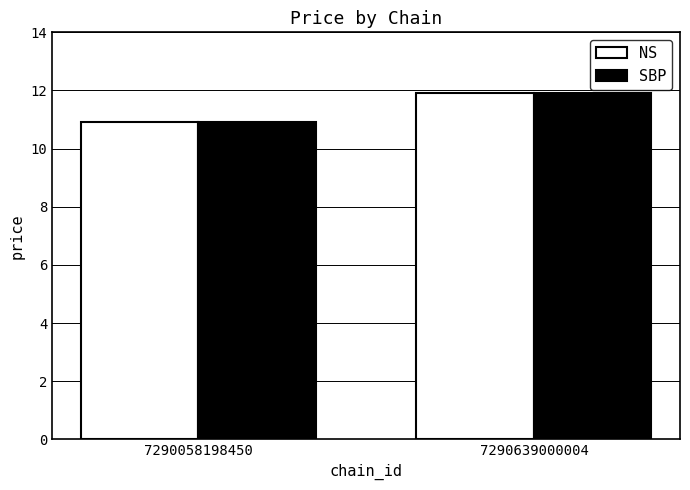

The SBP series shows 10.9 at 7290058198450. True or false?

True